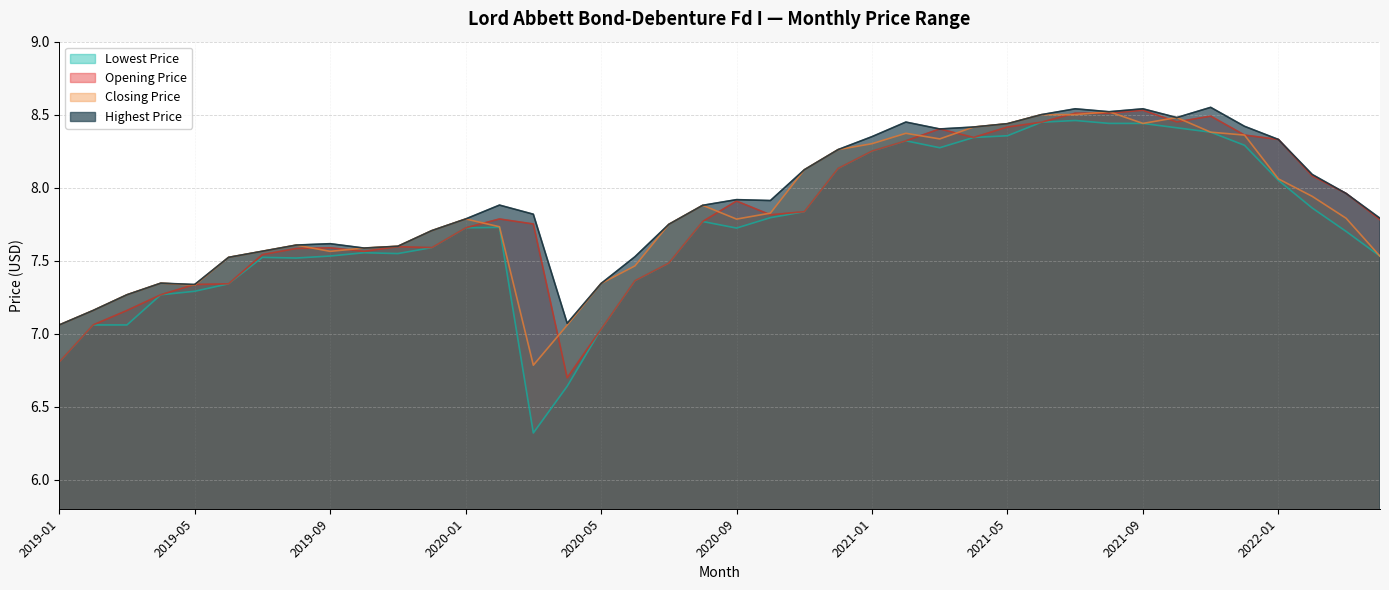

List the series in order of their peak value, lowest first.

Lowest Price, Closing Price, Opening Price, Highest Price